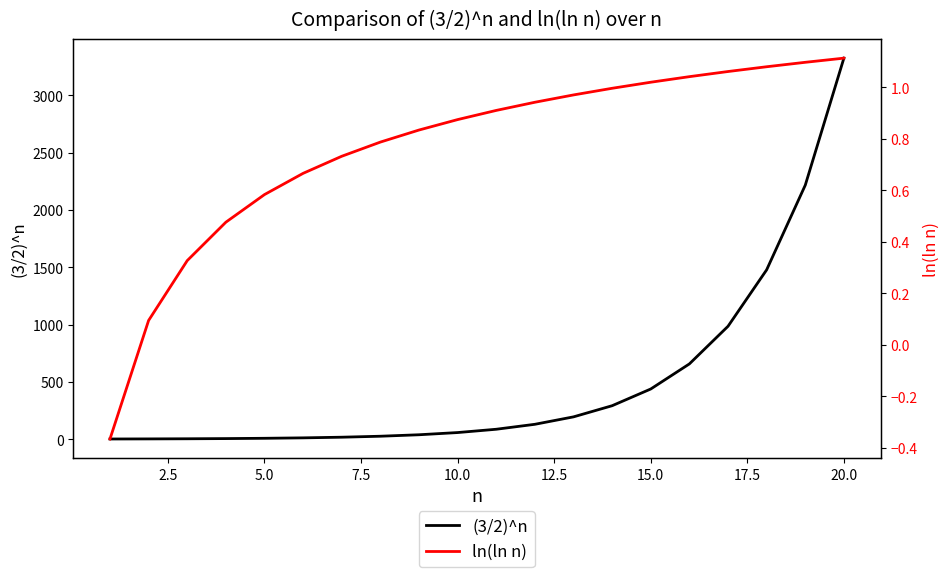

What is the highest value of the (3/2)^n series?

3325.3